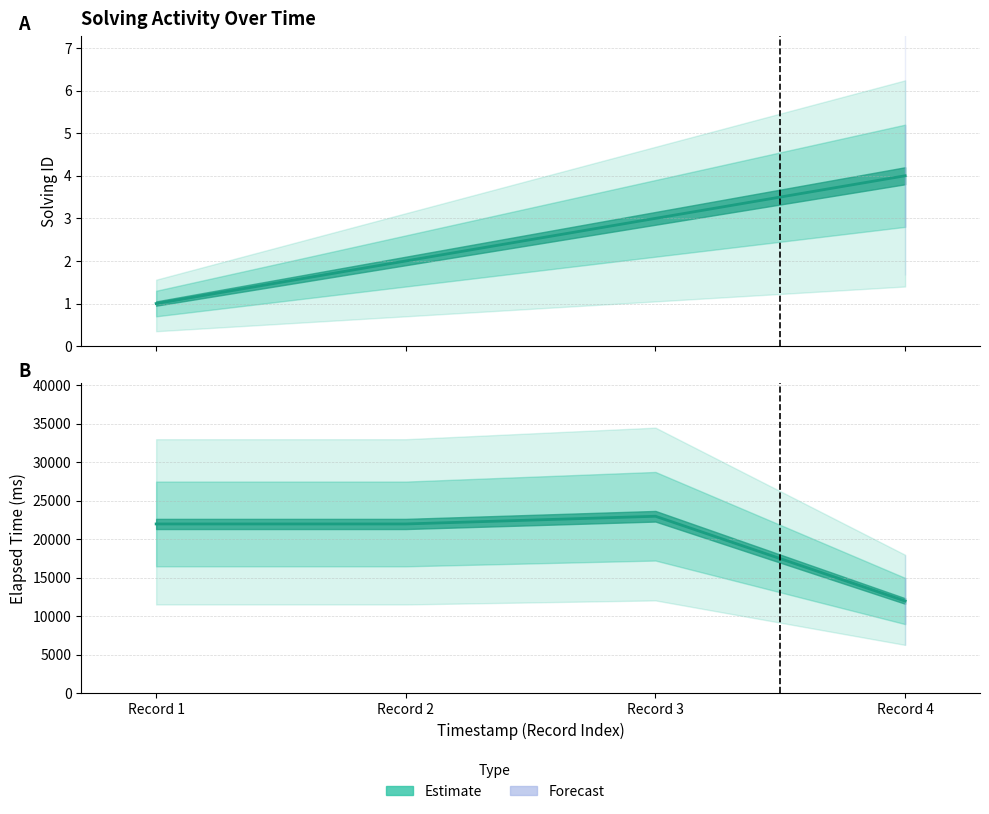

Between Record 1 and Record 2, which is larger?

Record 2